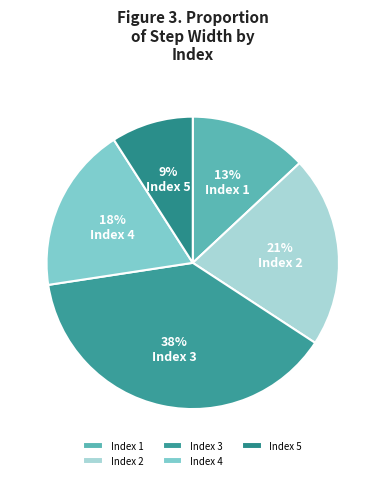

Does any single category account for the majority?

No